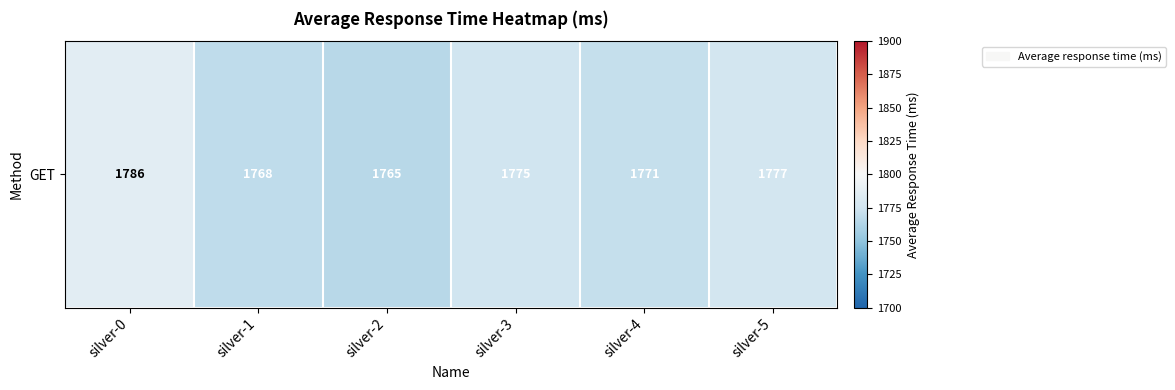

Rank the categories by value from lowest to highest.

silver-2, silver-1, silver-4, silver-3, silver-5, silver-0